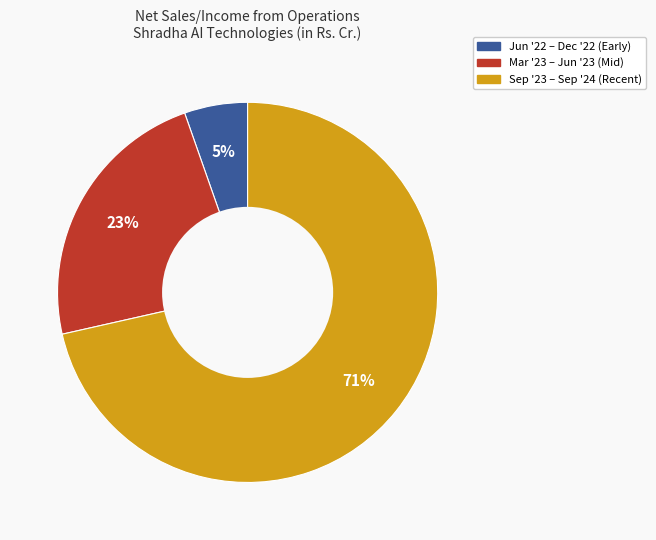

To the nearest percent, what is the average slice percentage?

33%